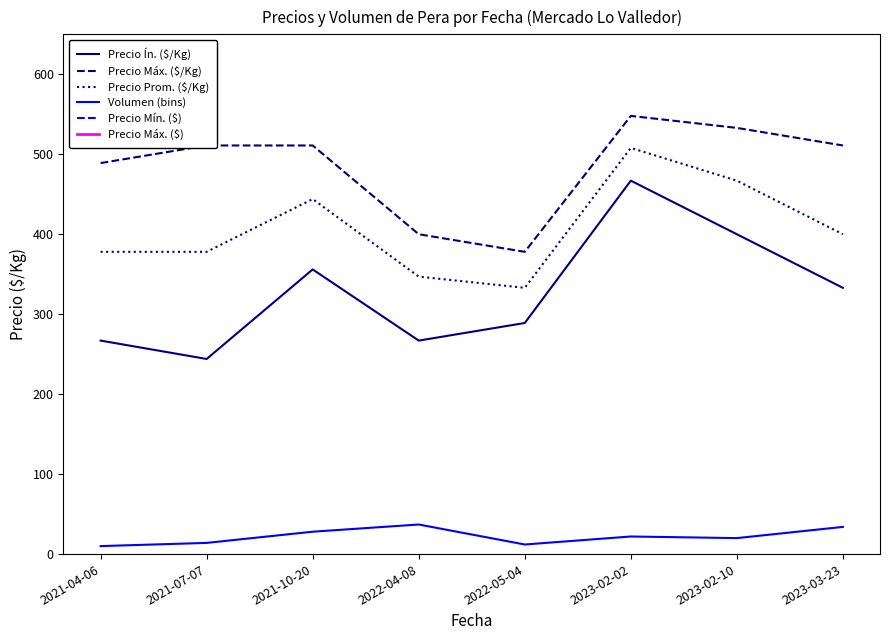

What value does the Volumen (bins) series have at 2023-02-02, to the nearest 10?

20